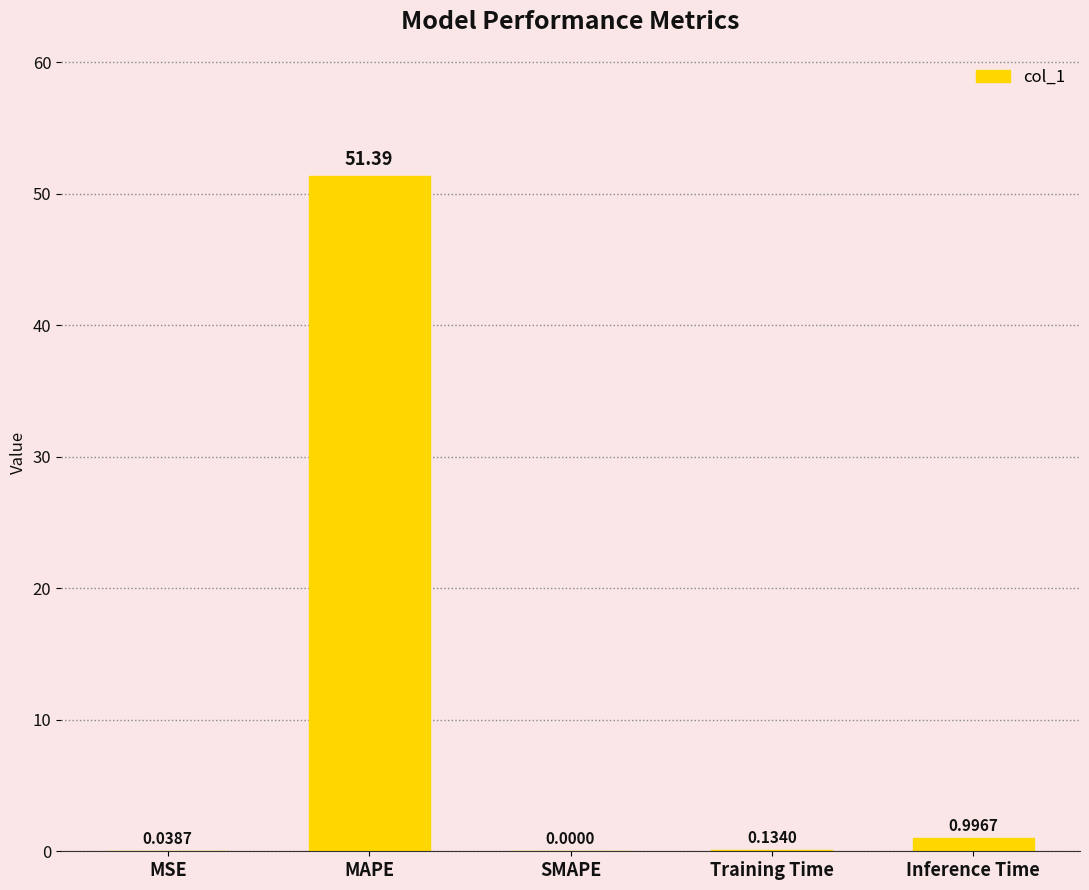

What is the change in value from MSE to Training Time?

+0.1